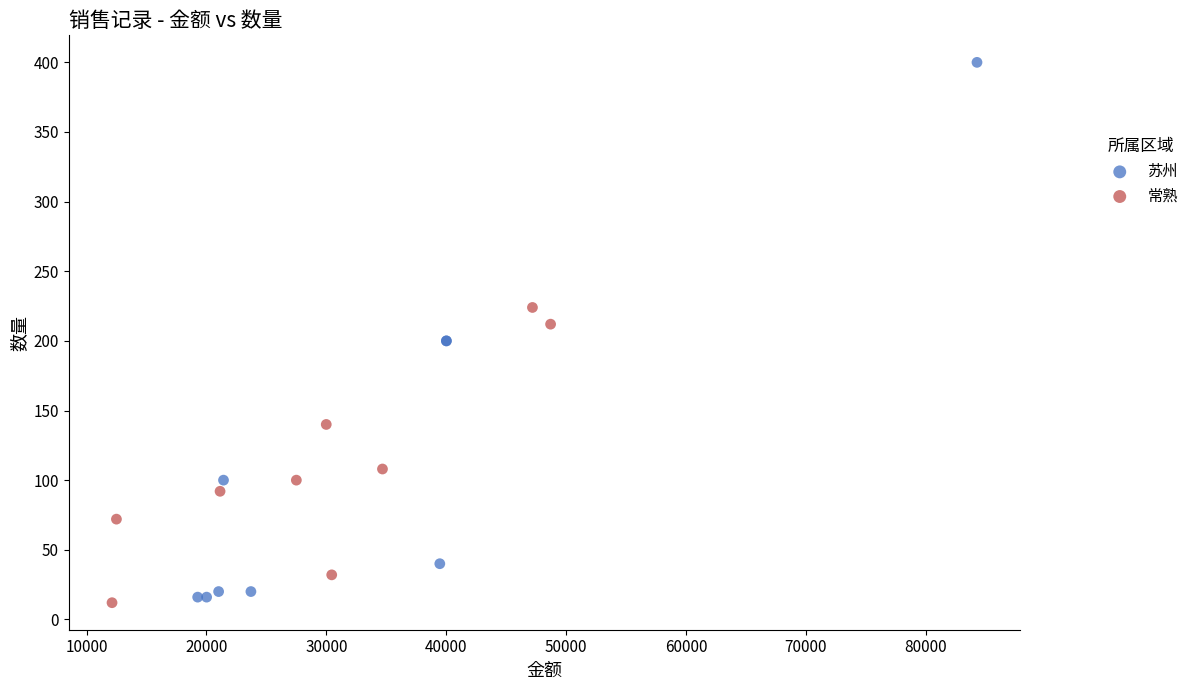

What are all the series names shown in the legend?

苏州, 常熟